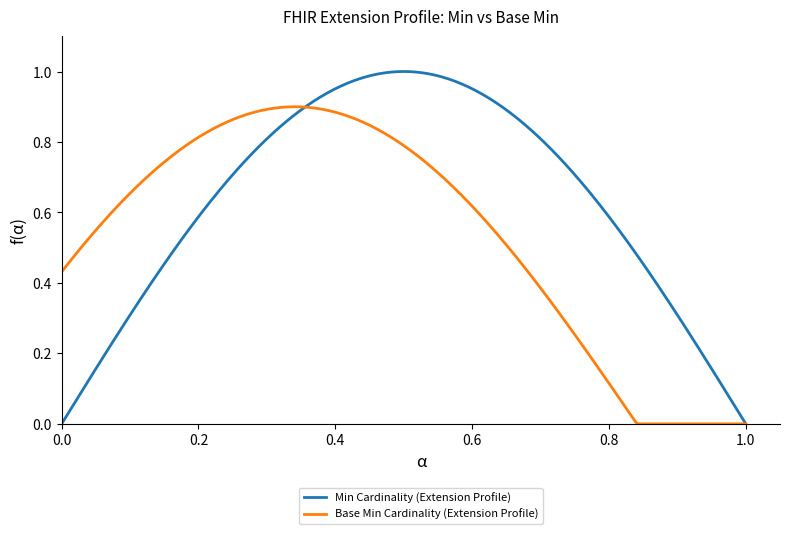

Does the chart display data point markers on the line(s)?

No